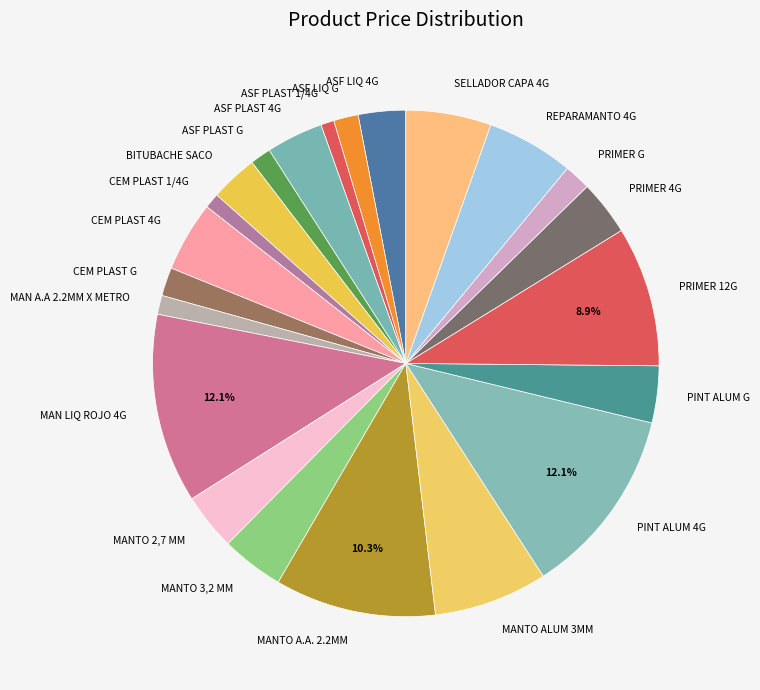

How many slices are in this pie chart?

22